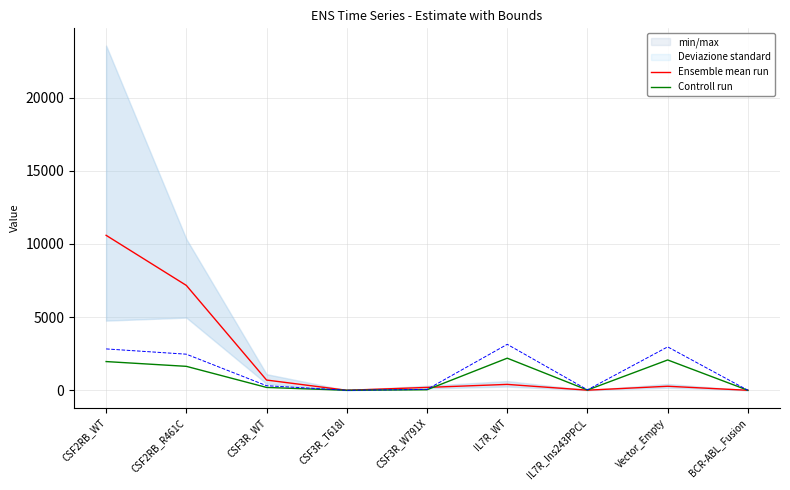

List the labels in order of Controll run value, smallest first.

CSF3R_T618I, BCR-ABL_Fusion, IL7R_Ins243PPCL, CSF3R_W791X, CSF3R_WT, CSF2RB_R461C, CSF2RB_WT, Vector_Empty, IL7R_WT